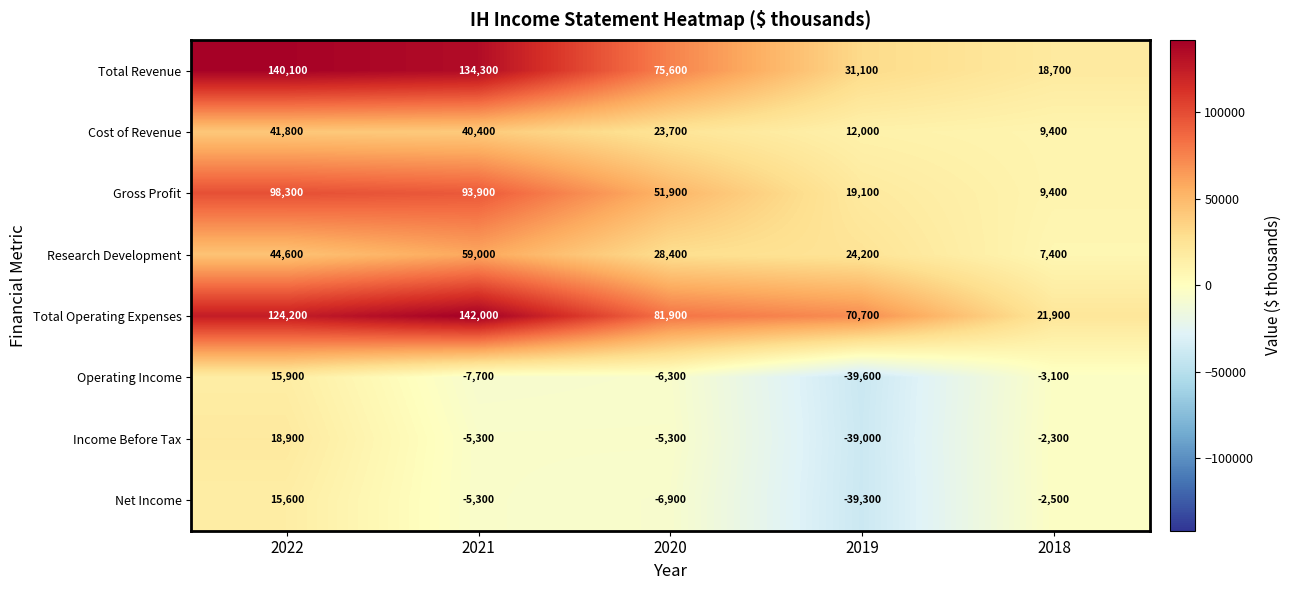

The value of Gross Profit at 2022 is 98300. True or false?

True